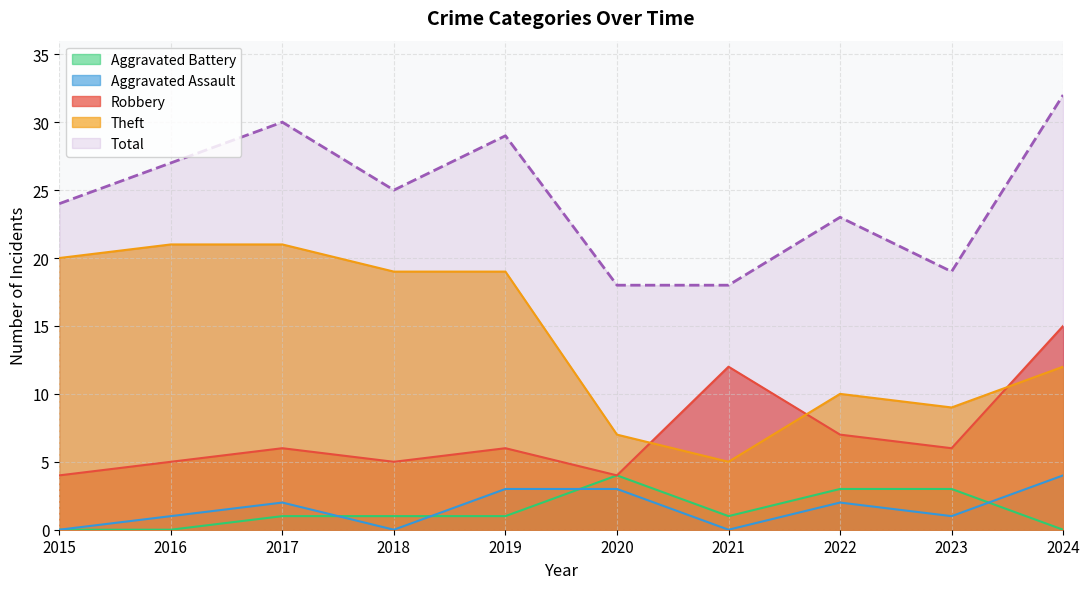

Reading left to right, list all the values displayed in this chart.

Robbery: 4	5	6	5	6	4	12	7	6	15
Theft: 20	21	21	19	19	7	5	10	9	12
Aggravated Assault: 0	1	2	0	3	3	0	2	1	4
Aggravated Battery: 0	0	1	1	1	4	1	3	3	0
Total: 24	27	30	25	29	18	18	23	19	32